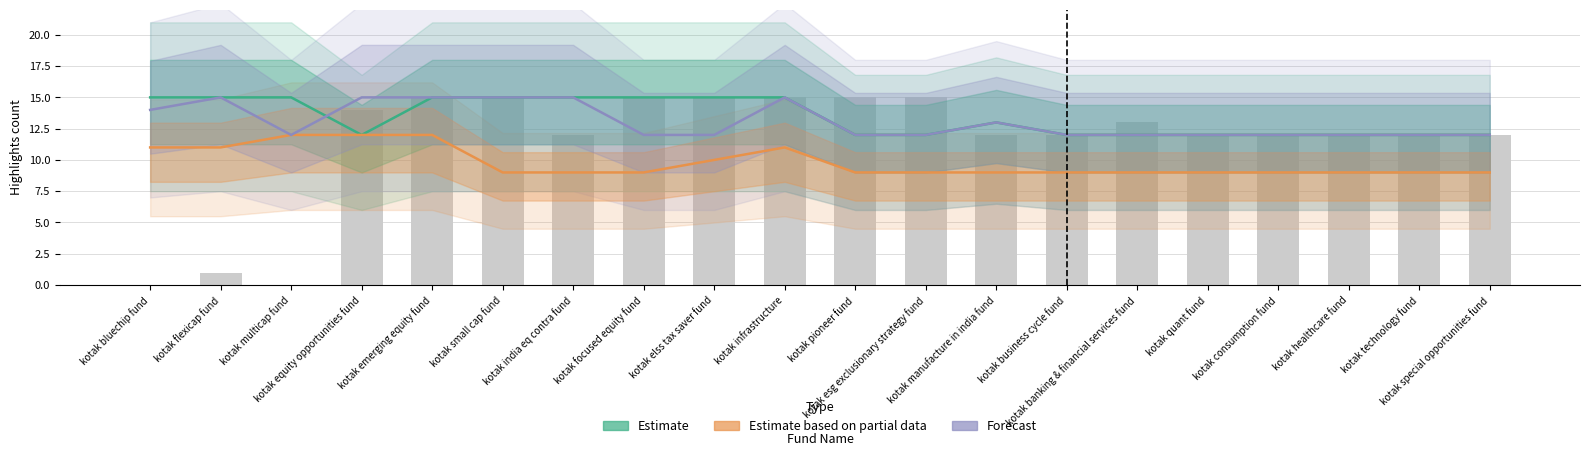

What are all the series names shown in the legend?

Estimate, Estimate based on partial data, Forecast